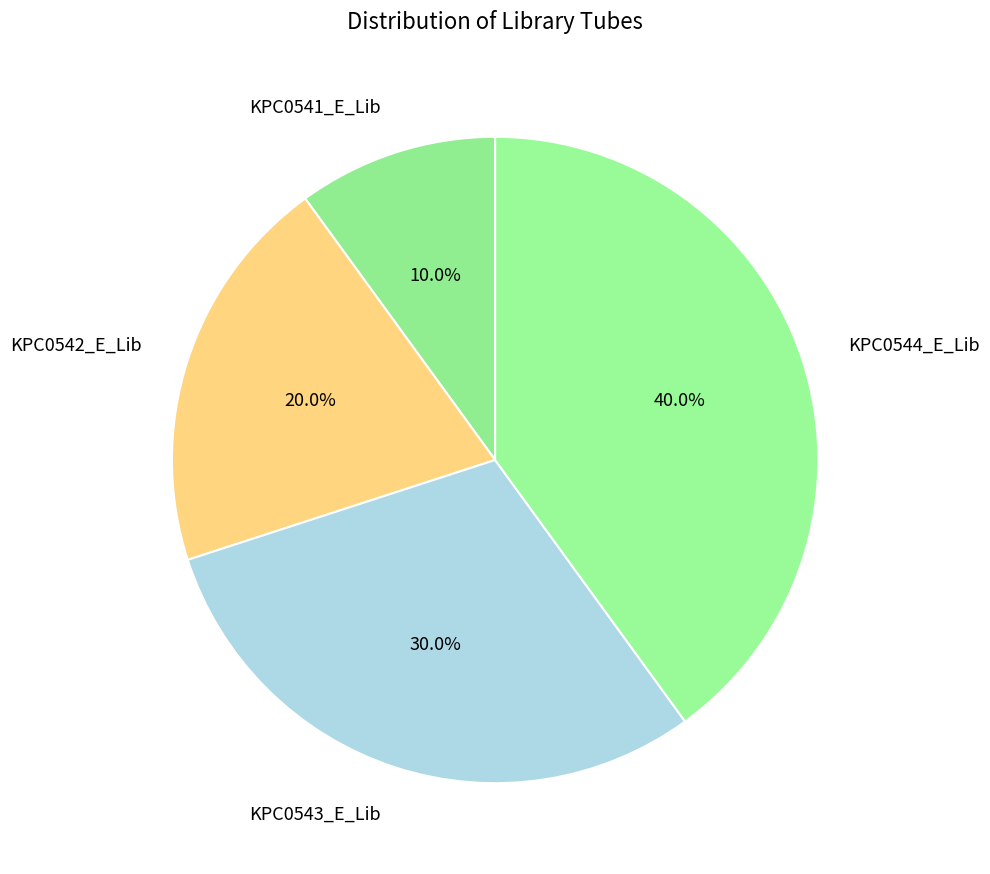

Rank the categories by value from lowest to highest.

KPC0541_E_Lib, KPC0542_E_Lib, KPC0543_E_Lib, KPC0544_E_Lib